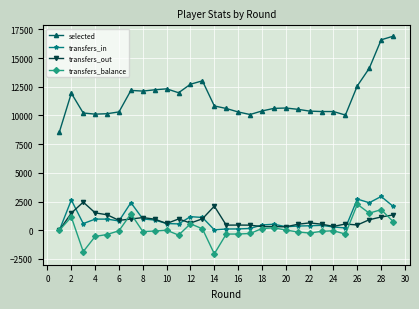

True or false: transfers_in and selected cross at least once.

False